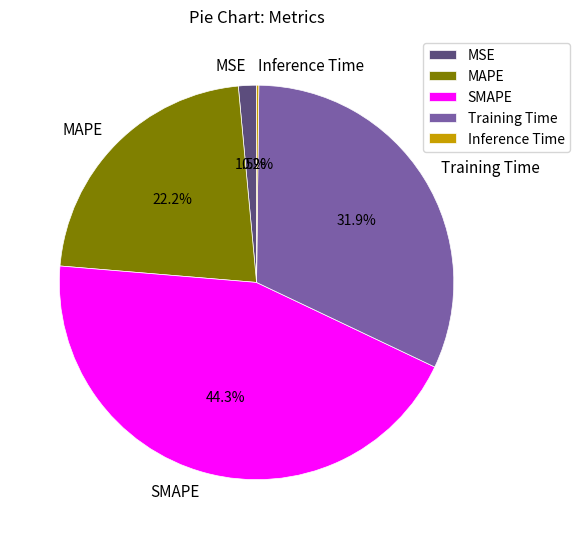

Is there a majority slice in this chart?

No